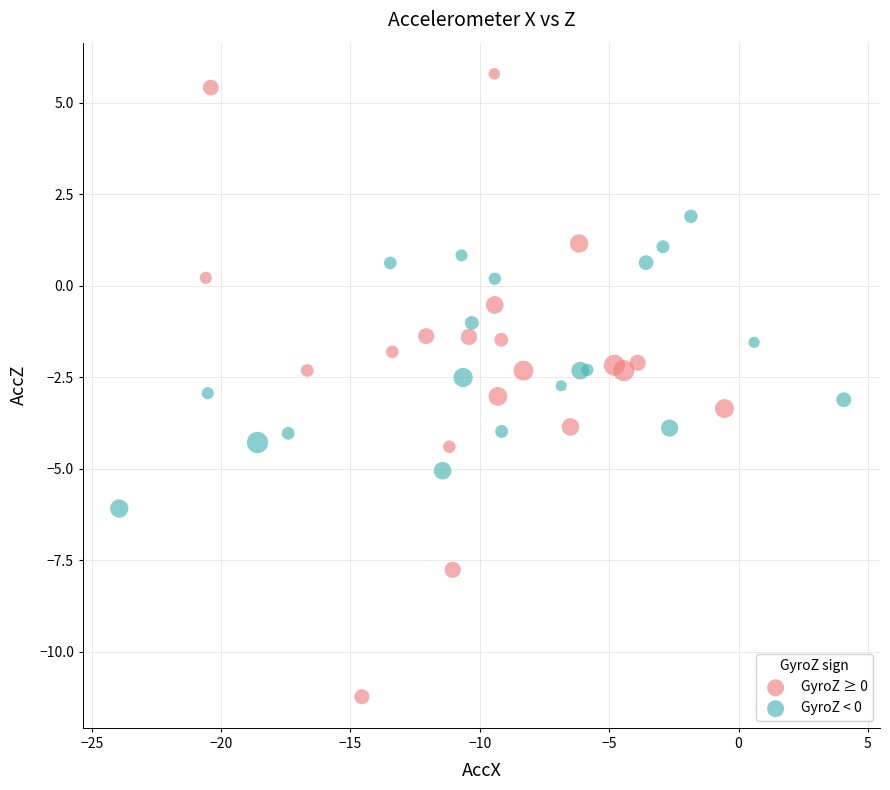

Which series has the widest spread of Y values?

GyroZ ≥ 0